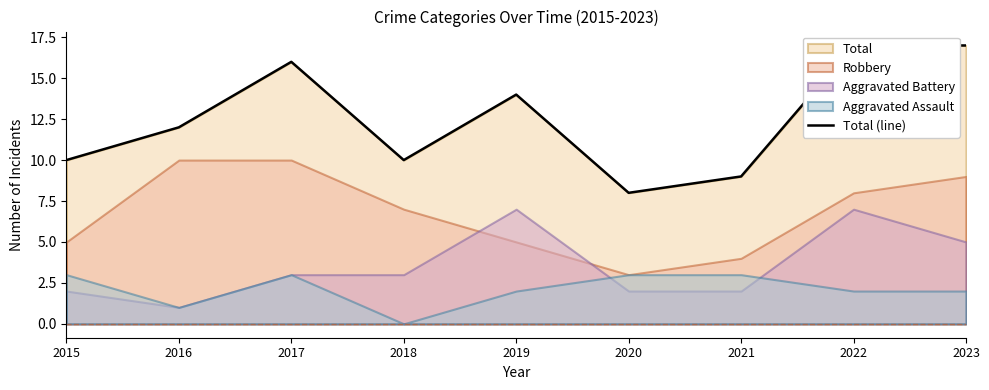

What is the difference between the maximum and minimum values?

9